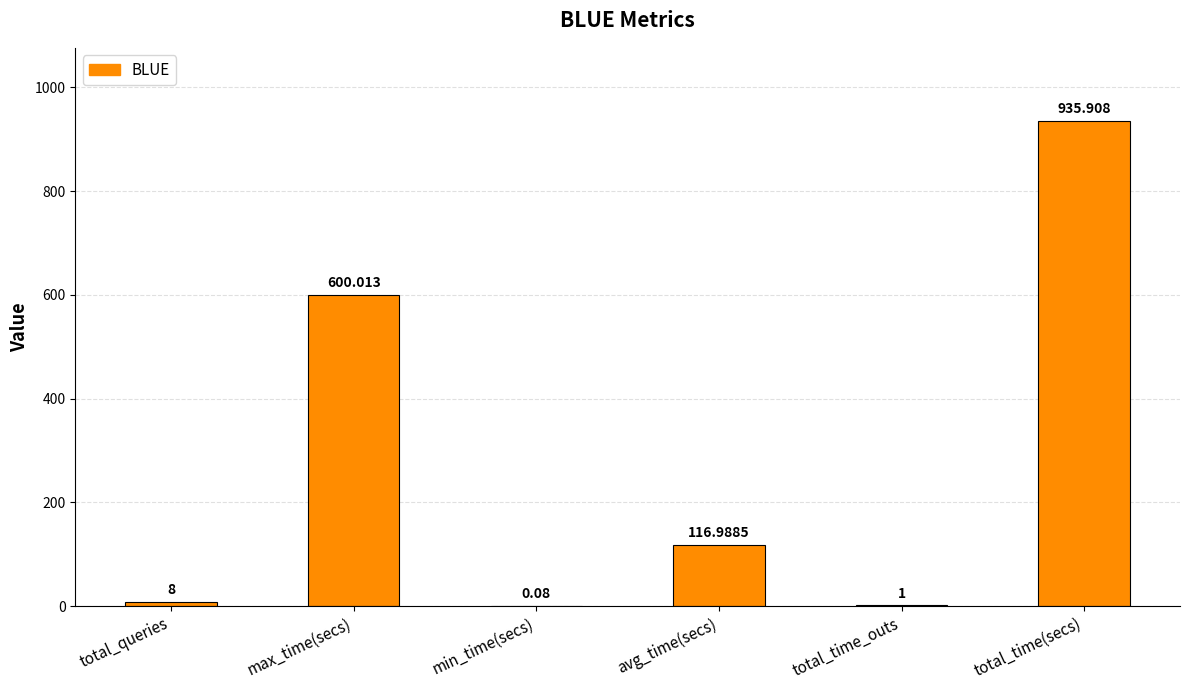

At which category does the chart reach its peak across all series?

total_time(secs)